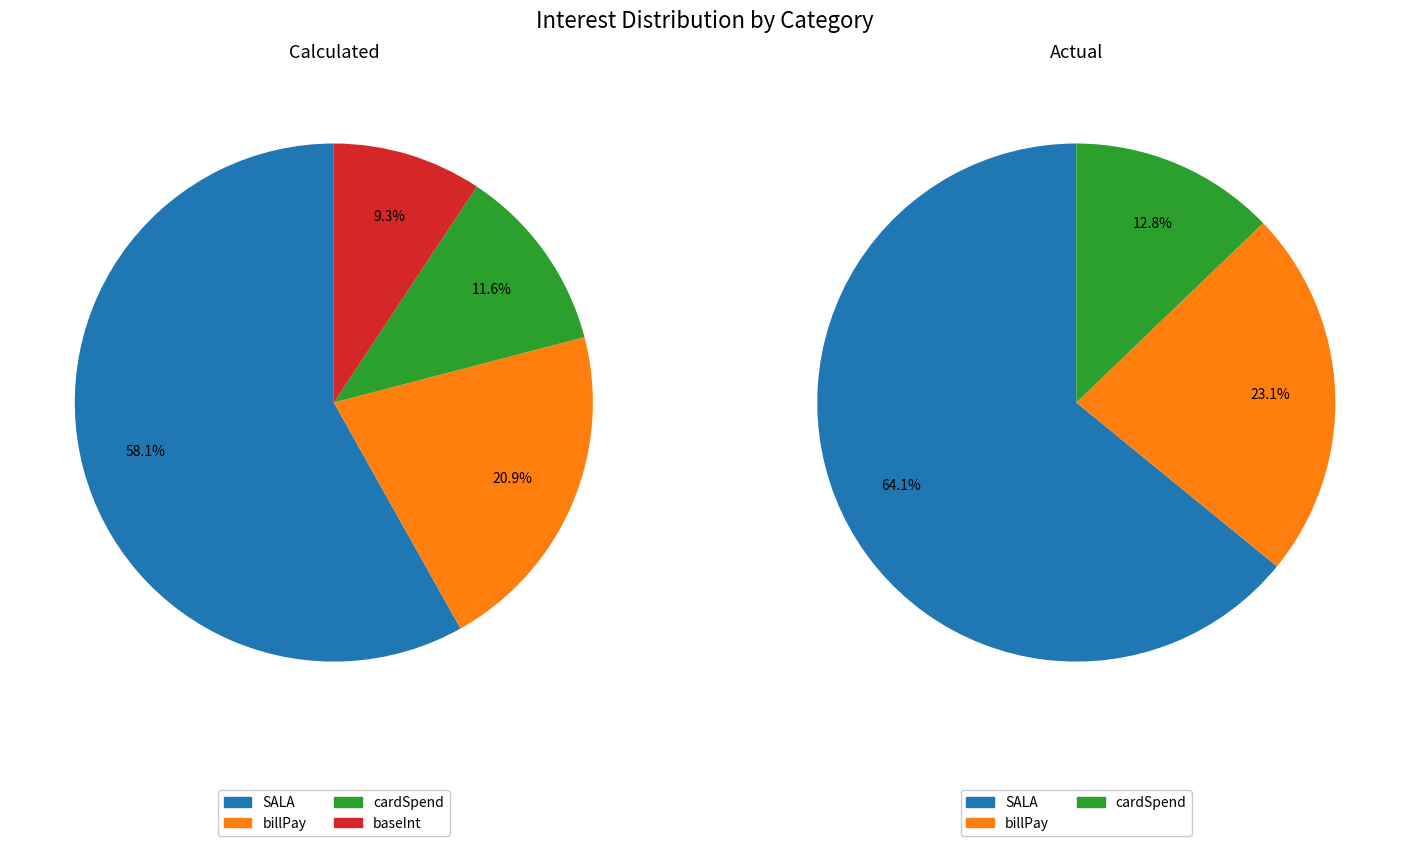

Rank the categories by value from highest to lowest.

SALA, billPay, cardSpend, baseInt